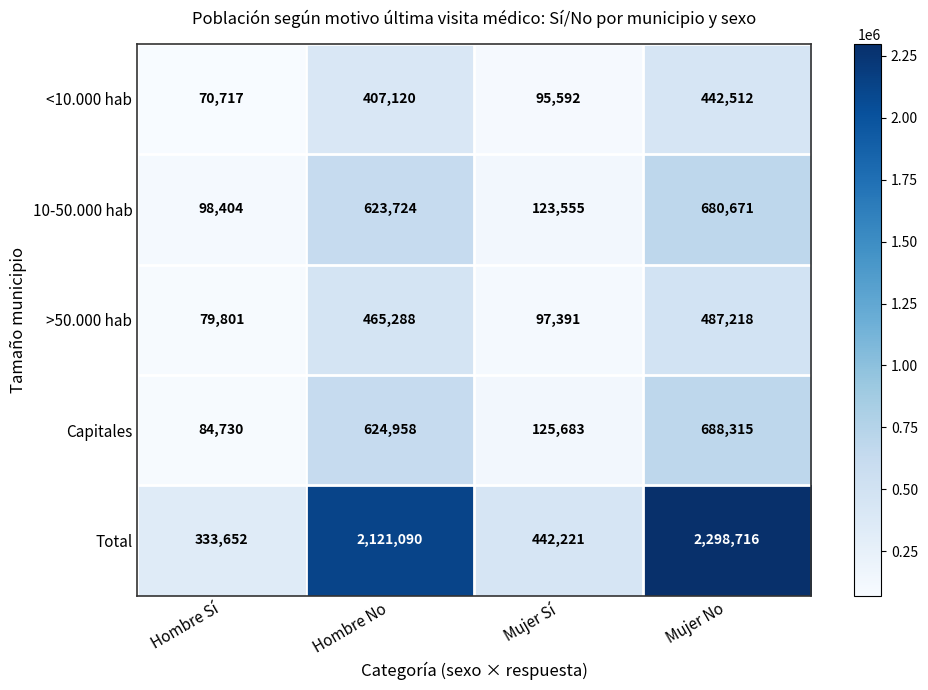

List the series in order of their peak value, lowest first.

<10.000 hab, >50.000 hab, 10-50.000 hab, Capitales, Total